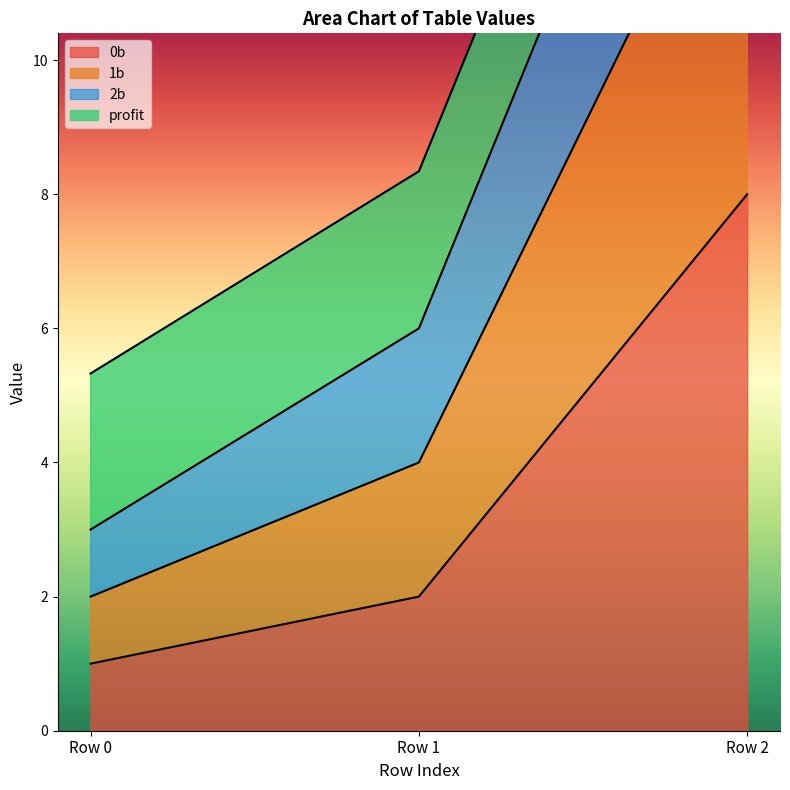

What is the sum of all 1b values?

27.0